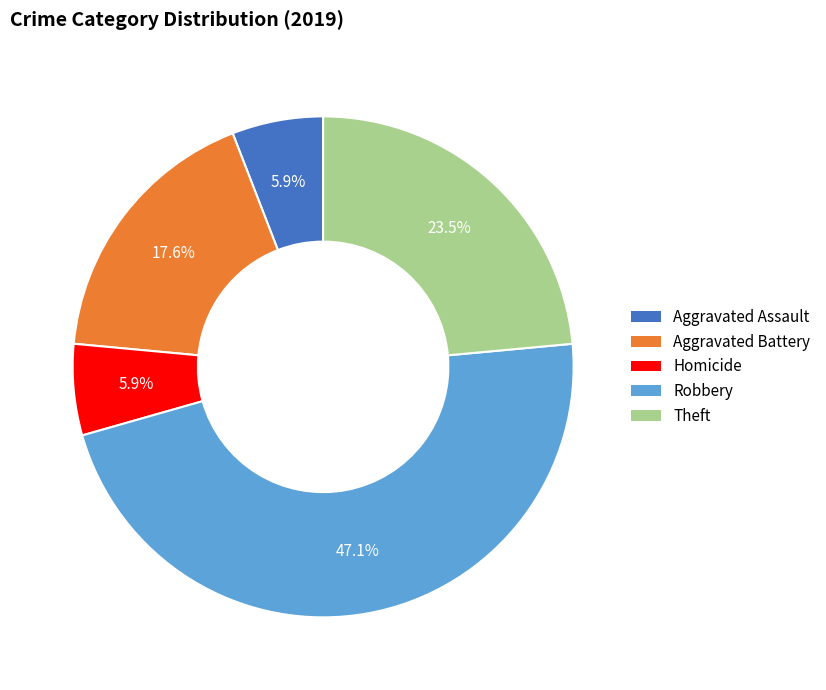

Is there a majority slice in this chart?

No